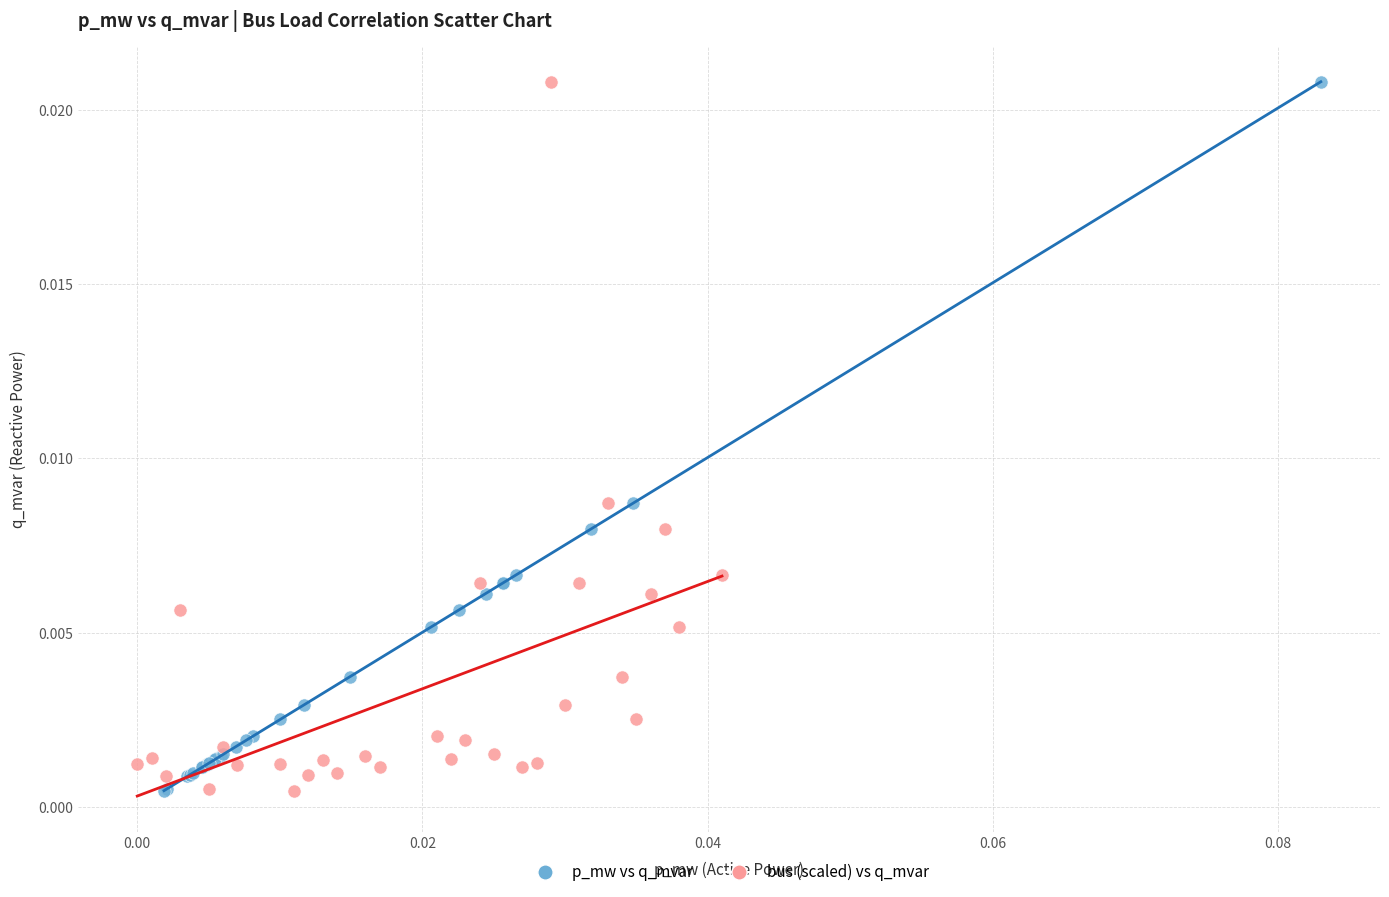

What are all the series names shown in the legend?

p_mw vs q_mvar, bus (scaled) vs q_mvar